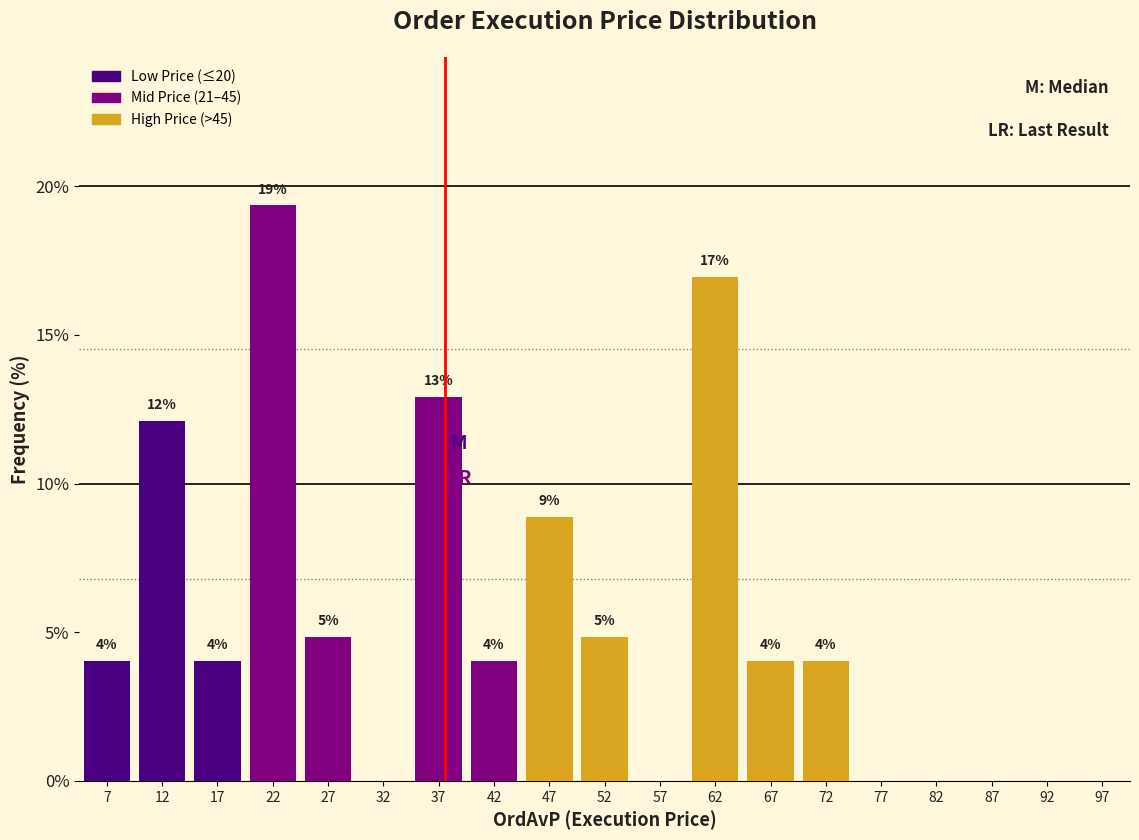

Which range on the x-axis has the tallest bar?

20 to 25